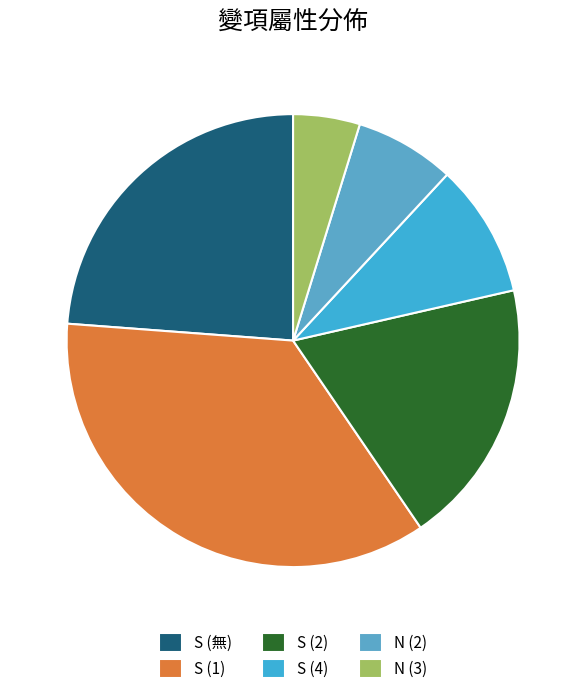

How many segments does this pie chart have?

6